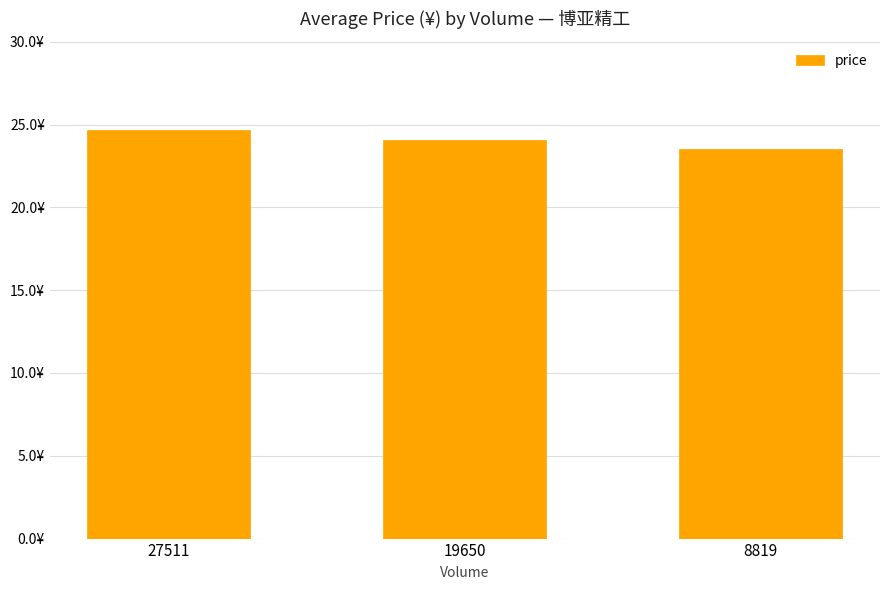

Read the value at 8819.

23.5